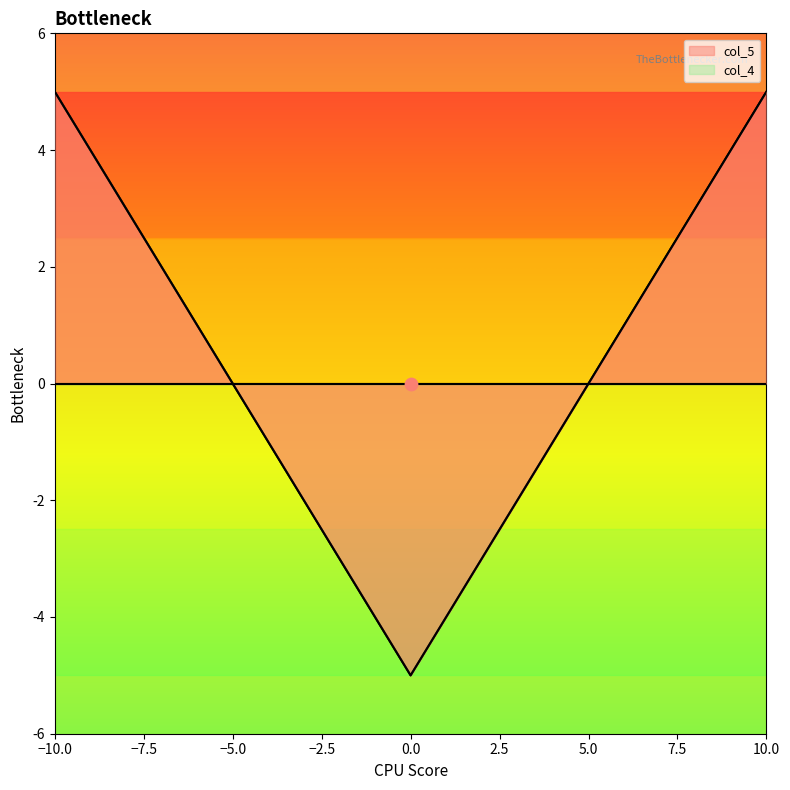

Which series has the largest total across all categories?

col_5